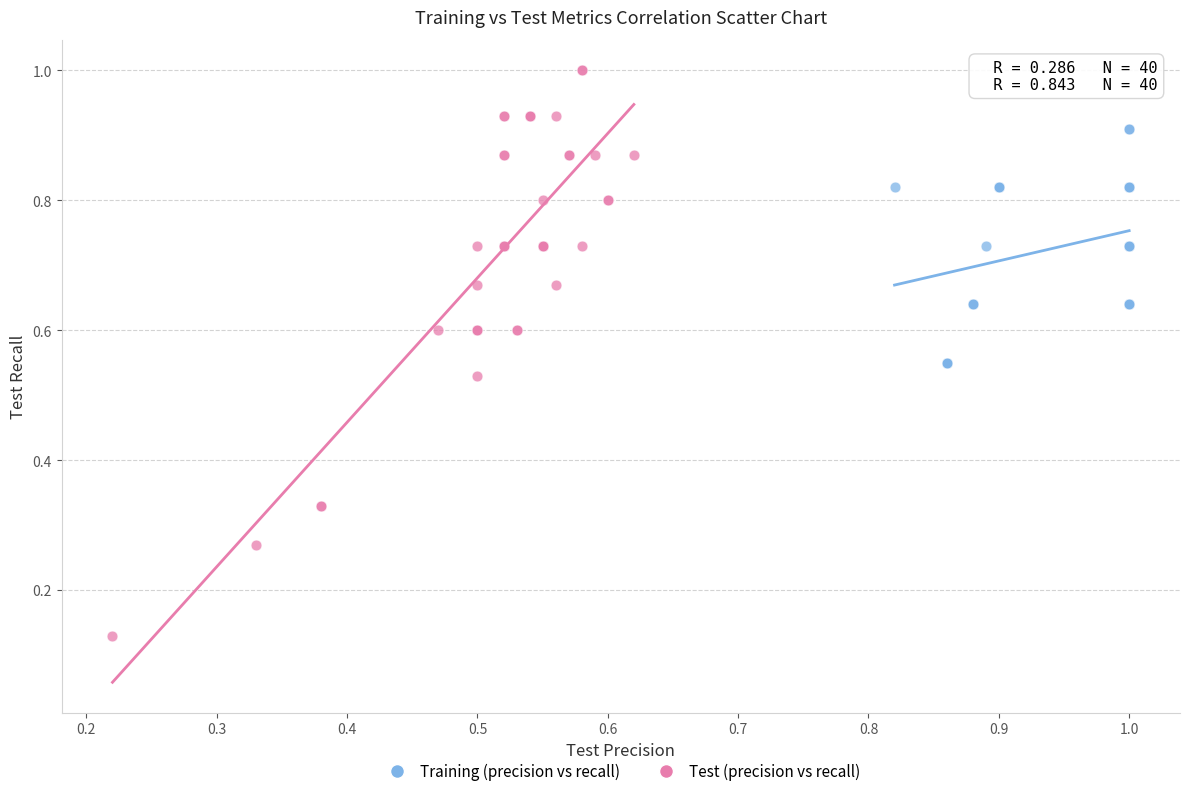

Which series reaches the minimum Y coordinate?

Test (precision vs recall)